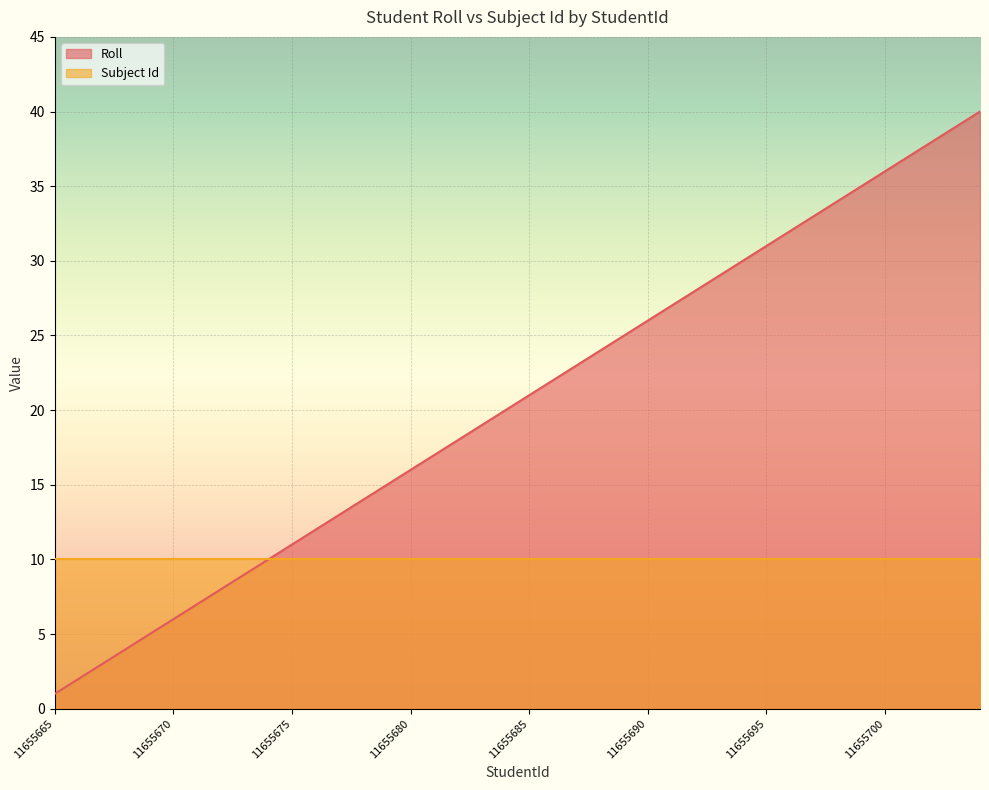

List the labels in order of value, smallest first.

11655665, 11655666, 11655667, 11655668, 11655669, 11655670, 11655671, 11655672, 11655673, 11655674, 11655675, 11655676, 11655677, 11655678, 11655679, 11655680, 11655681, 11655682, 11655683, 11655684, 11655685, 11655686, 11655687, 11655688, 11655689, 11655690, 11655691, 11655692, 11655693, 11655694, 11655695, 11655696, 11655697, 11655698, 11655699, 11655700, 11655701, 11655702, 11655703, 11655704